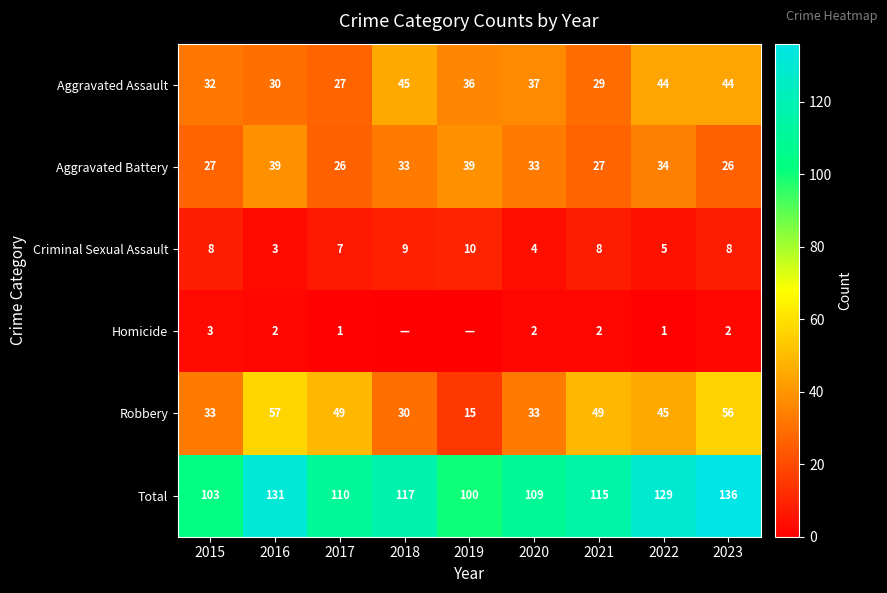

At 2021, list the series in order from smallest to largest.

Homicide, Criminal Sexual Assault, Aggravated Battery, Aggravated Assault, Robbery, Total